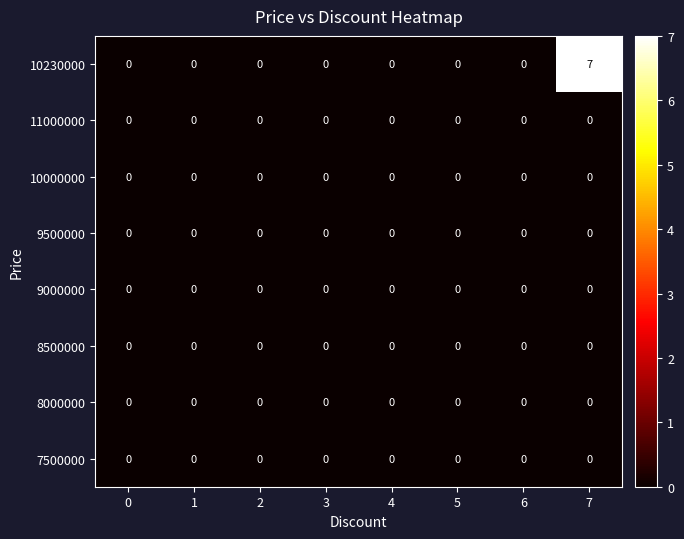

Which series changed the most between 4 and 7?

10230000